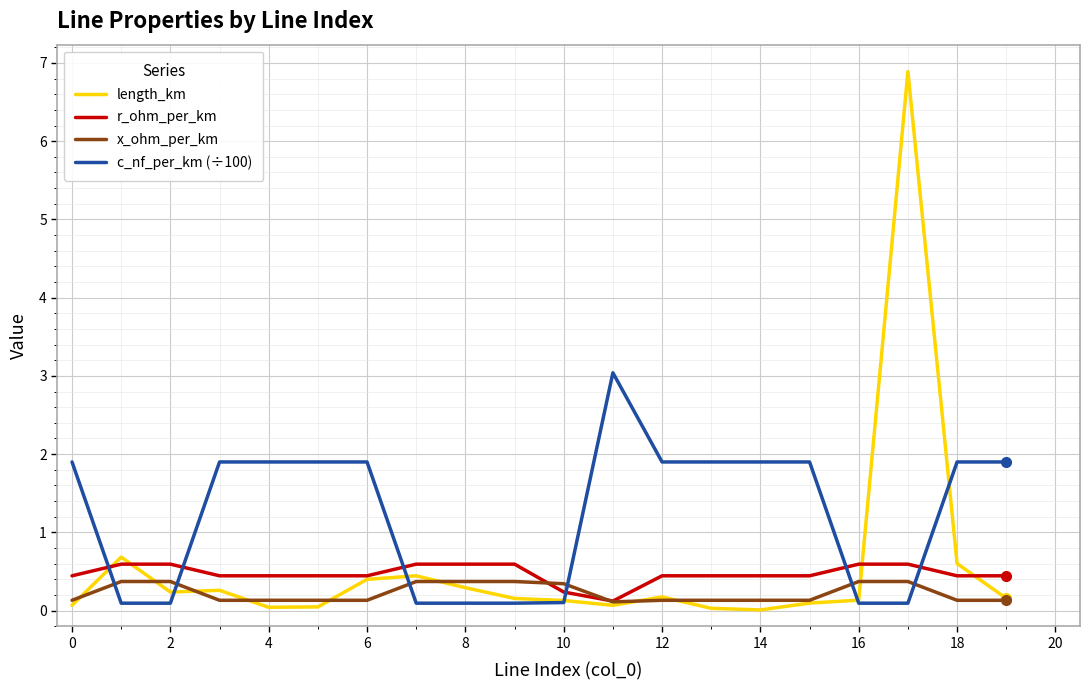

Which series has the widest spread of values?

length_km